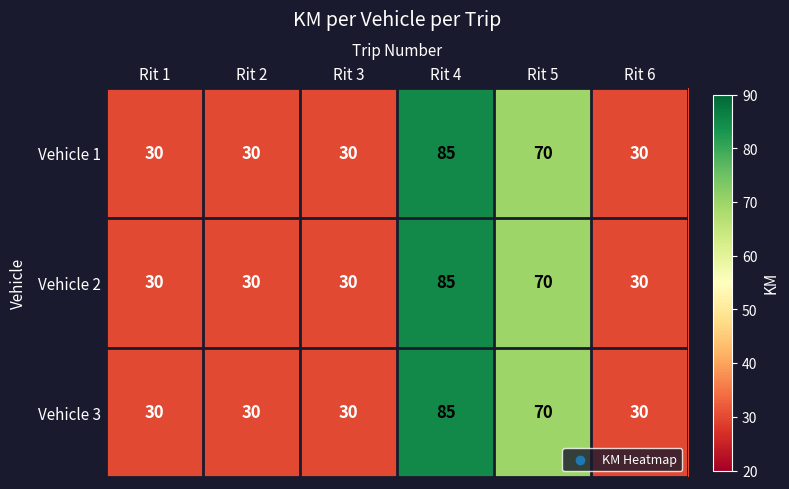

What is the smallest value displayed?

30